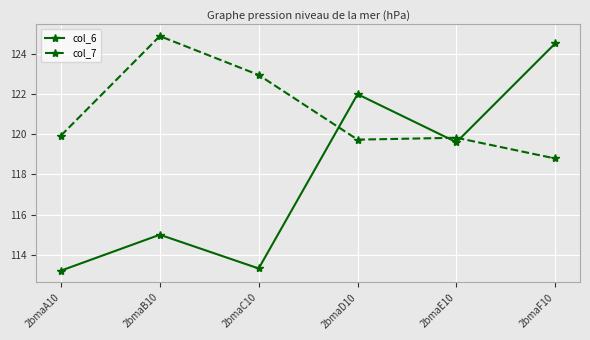

Is it true that col_7 equals 205.3 at 2bmaB10?

False